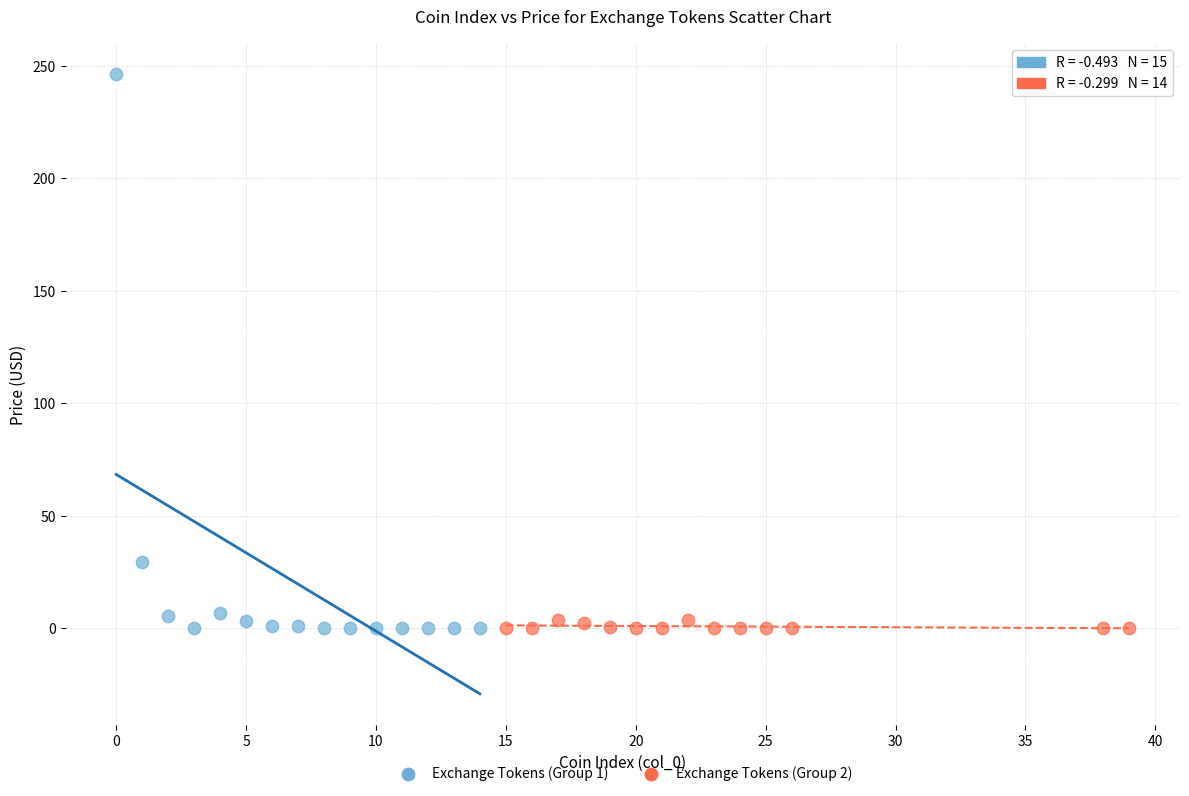

Which series has the widest spread of Y values?

Exchange Tokens (Group 1)